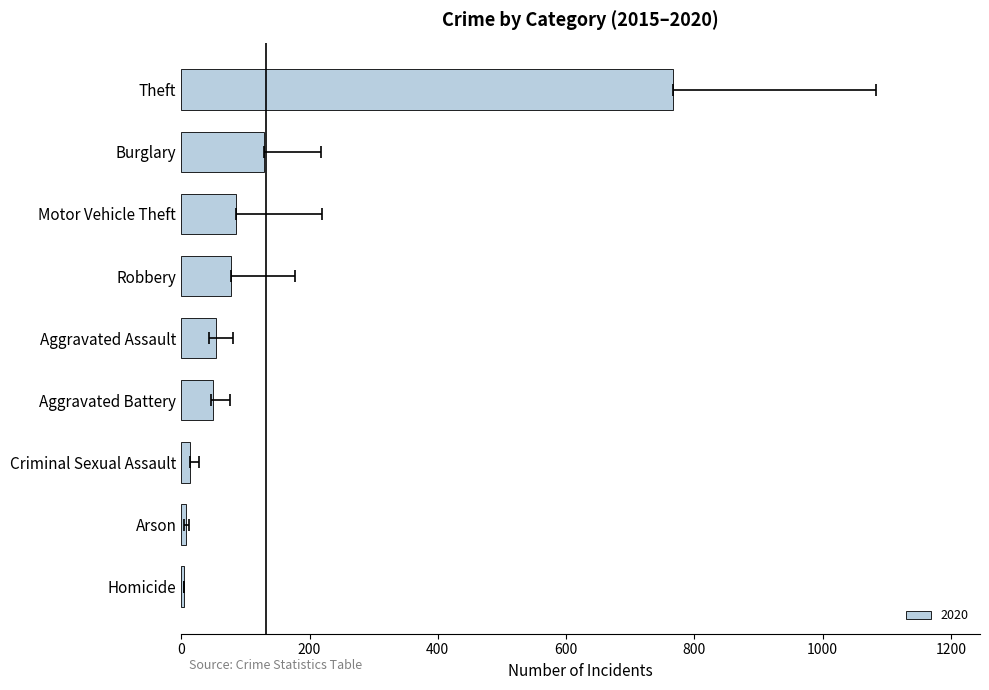

Which label corresponds to the smallest value in the chart?

Homicide